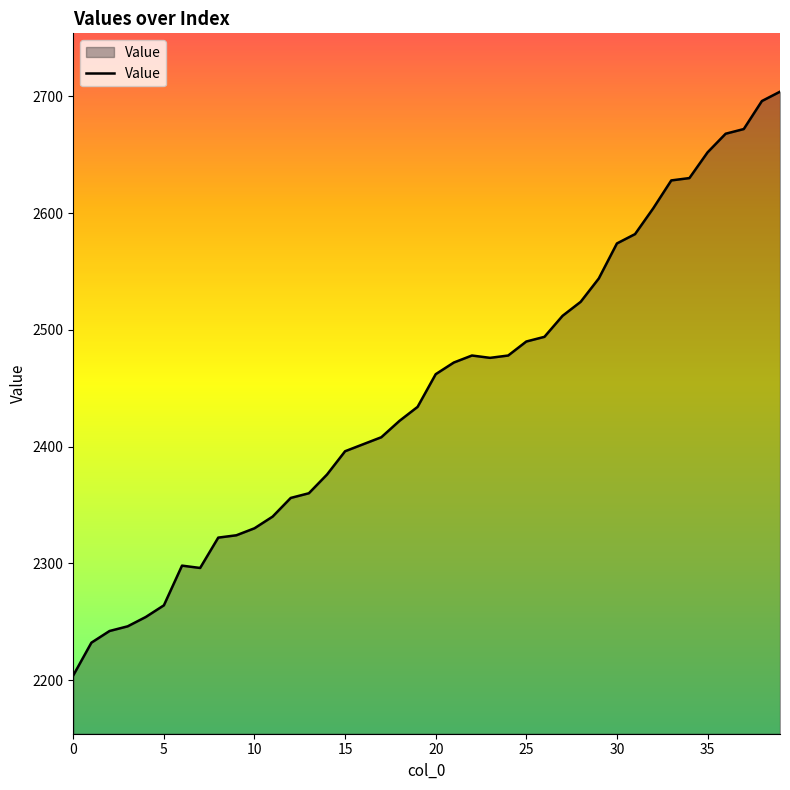

What is the greatest value displayed?

2704